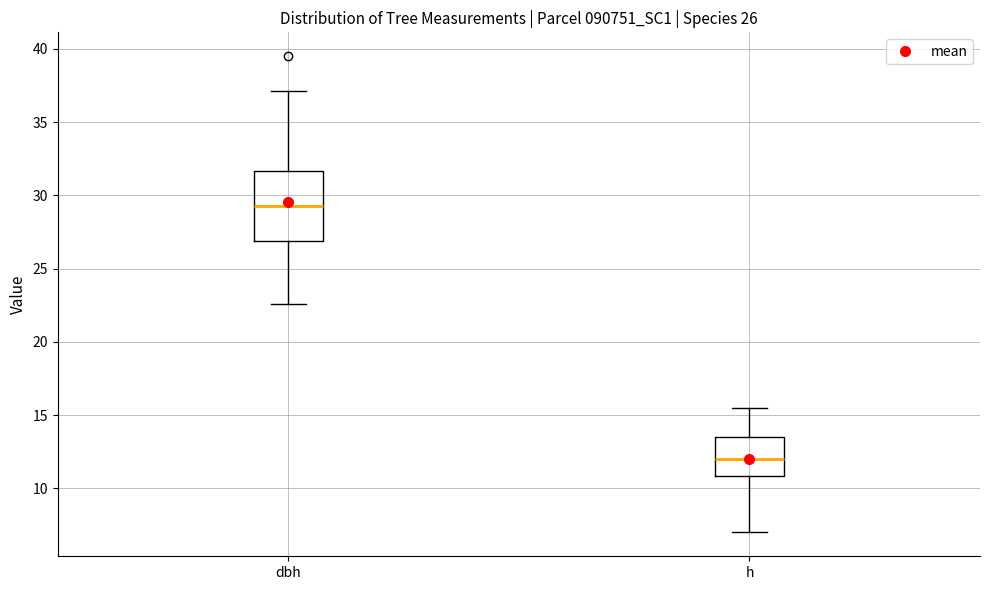

Which box is the tallest, from its lower edge to its upper edge?

dbh